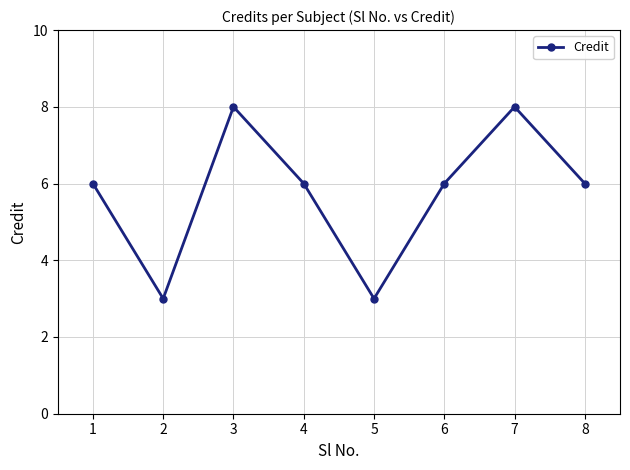

Read the value at 2.

3